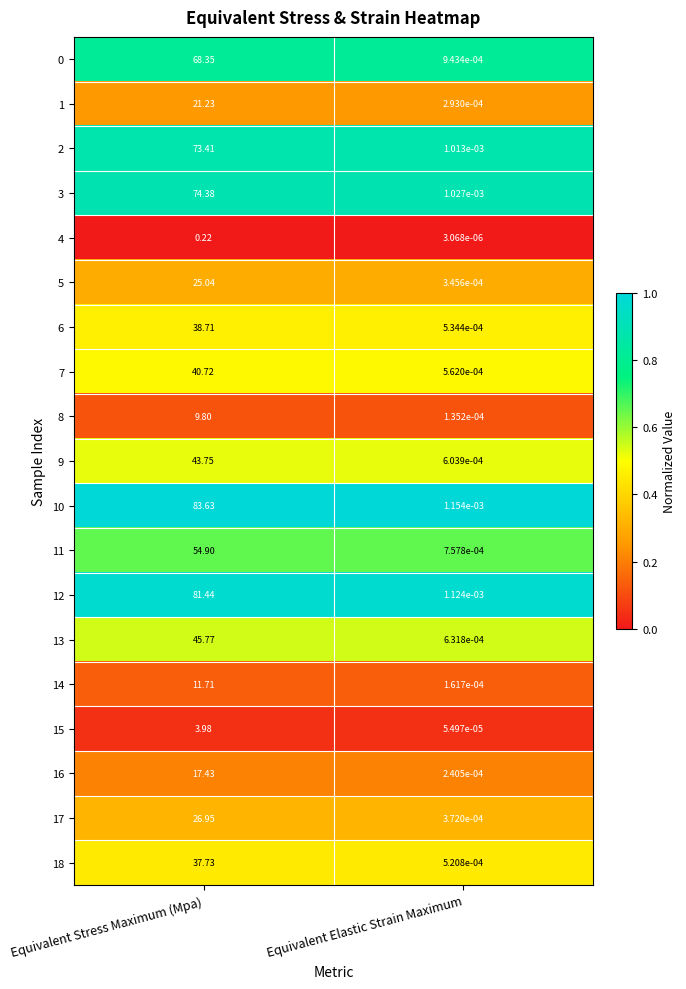

Where does the 18 series first go above 37?

Equivalent Stress Maximum (Mpa)